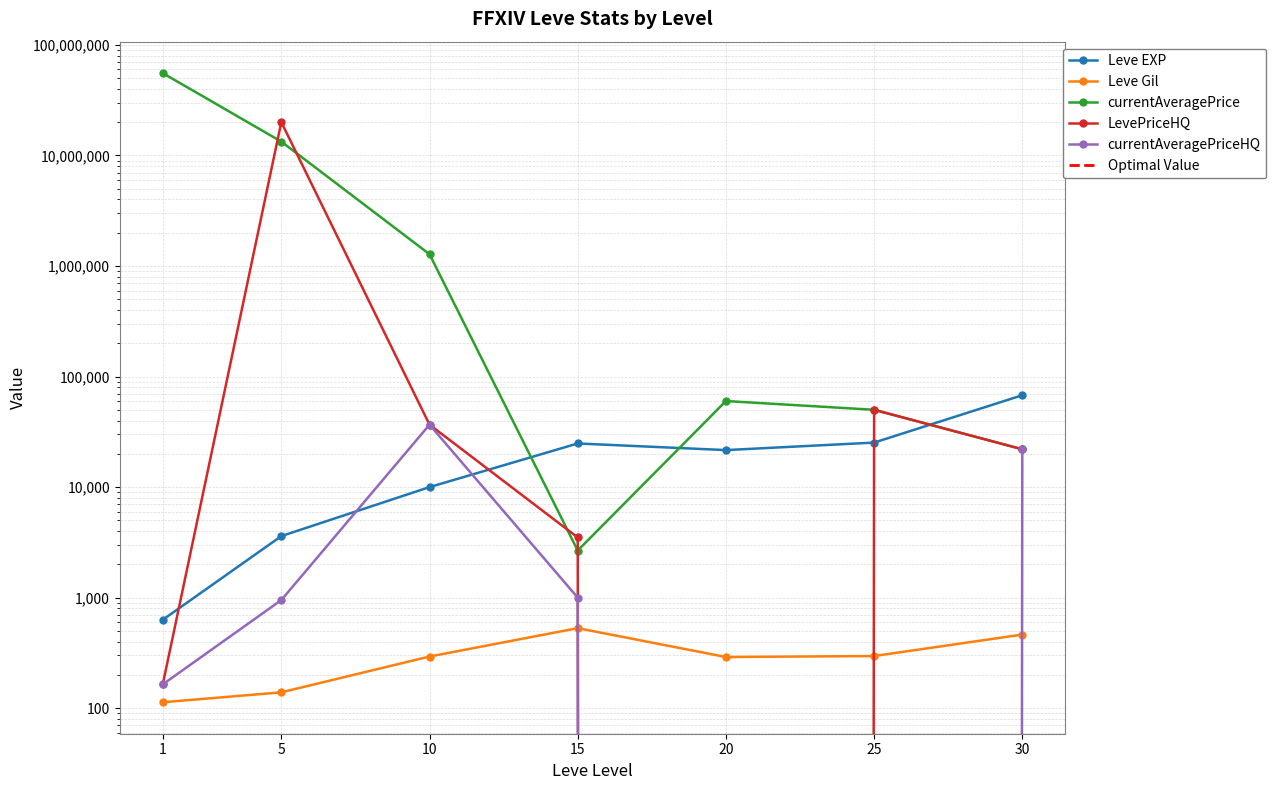

Is the value of currentAveragePrice at 10 greater than the value of currentAveragePriceHQ at 25?

Yes